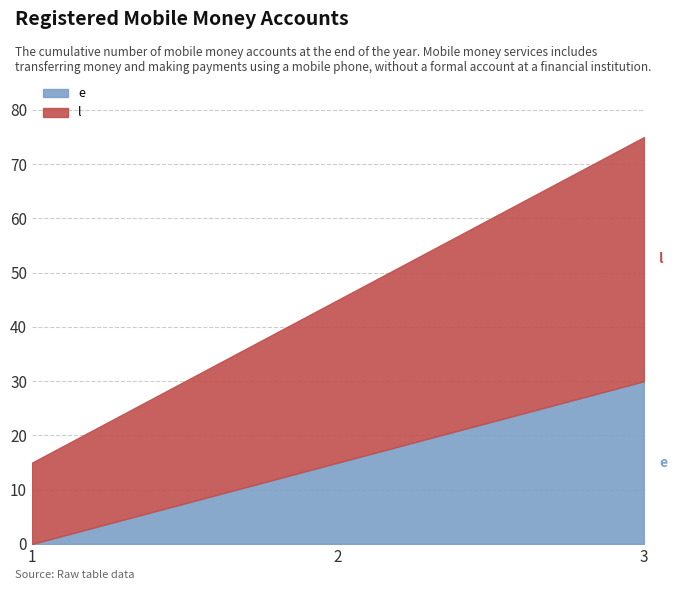

What is the approximate value of l at 1, to the nearest 5?

15